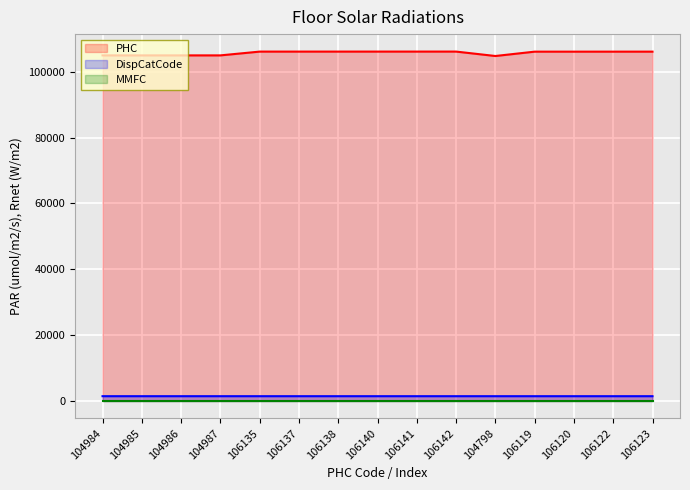

True or false: DispCatCode and PHC intersect in this chart.

False